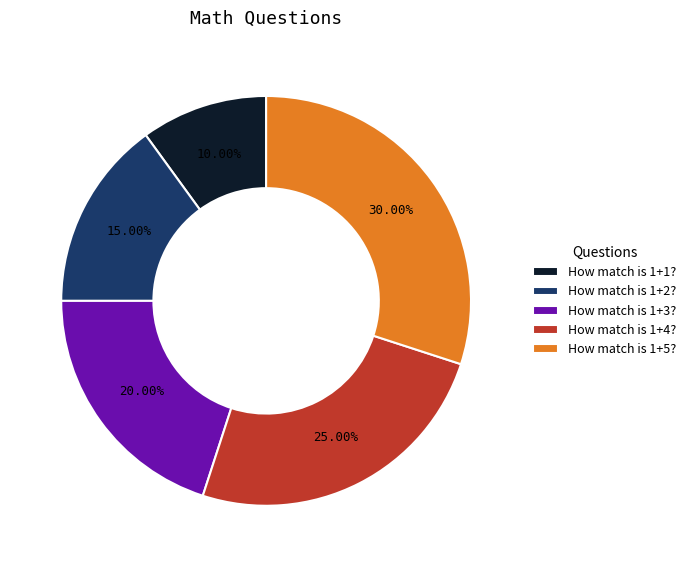

To the nearest percent, what portion does How match is 1+3? represent?

20%